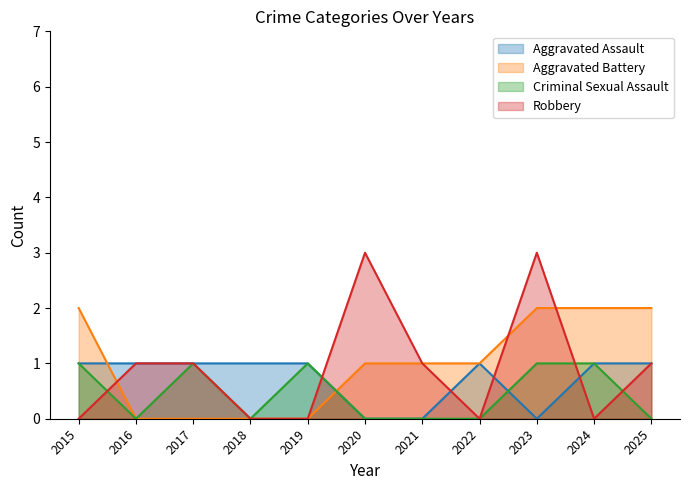

What is the average value of the Aggravated Battery series?

1